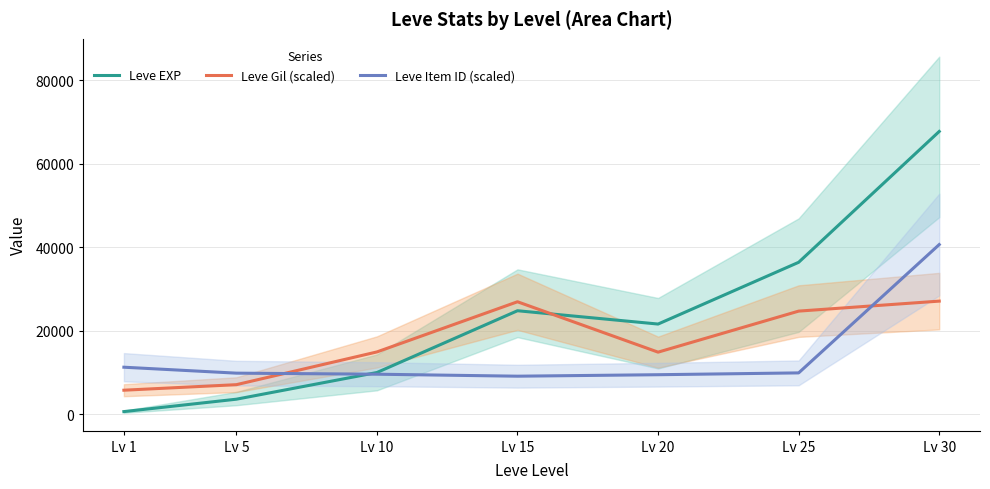

True or false: Leve Item ID (scaled) has more than 2 interior local peaks.

False